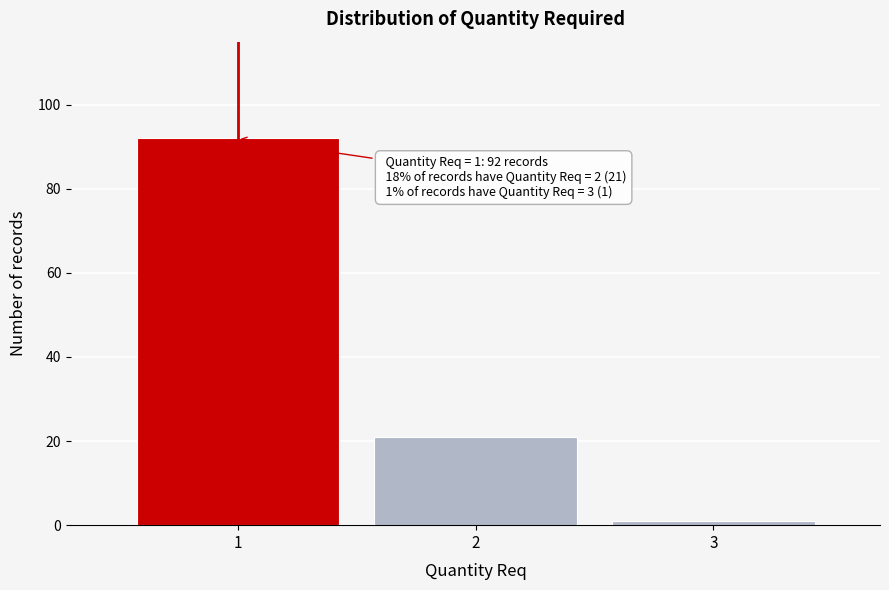

Which range on the x-axis has the tallest bar?

0.5 to 1.5